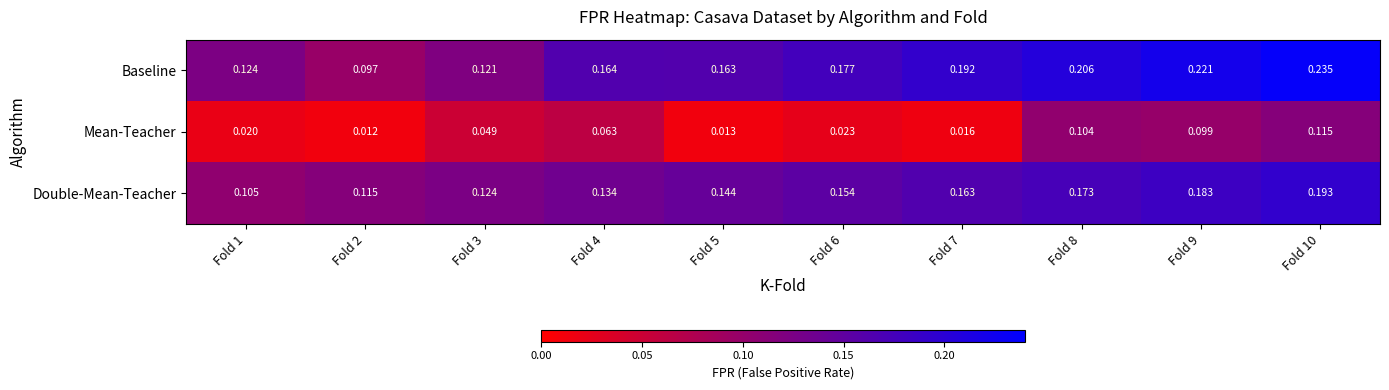

Which series has the widest spread of values?

Baseline